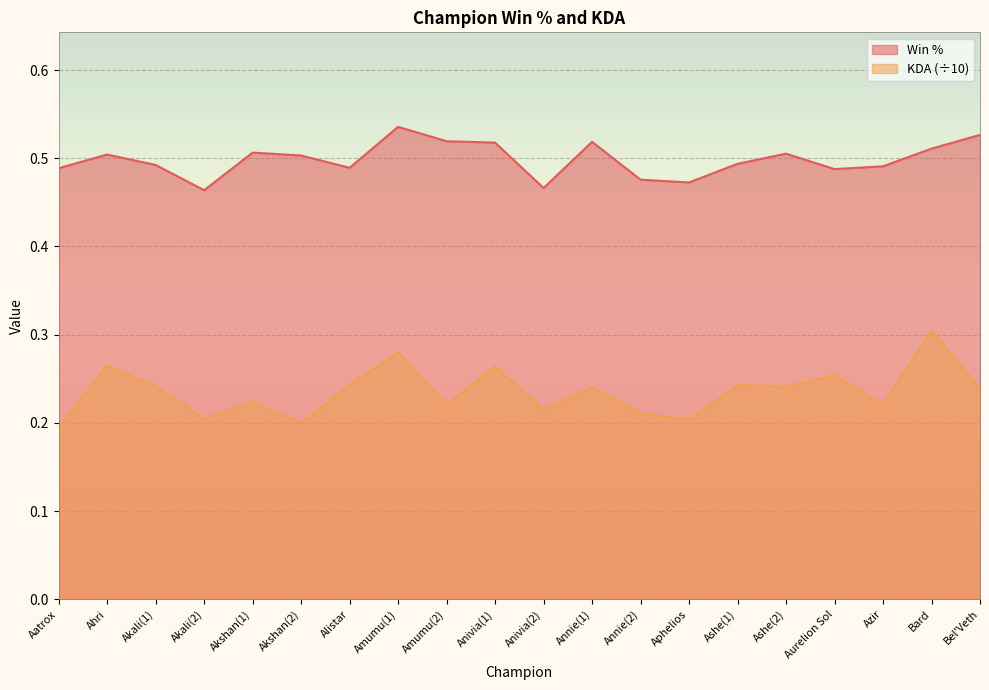

What is the value of the Win % point at the 17th from the left?

0.5